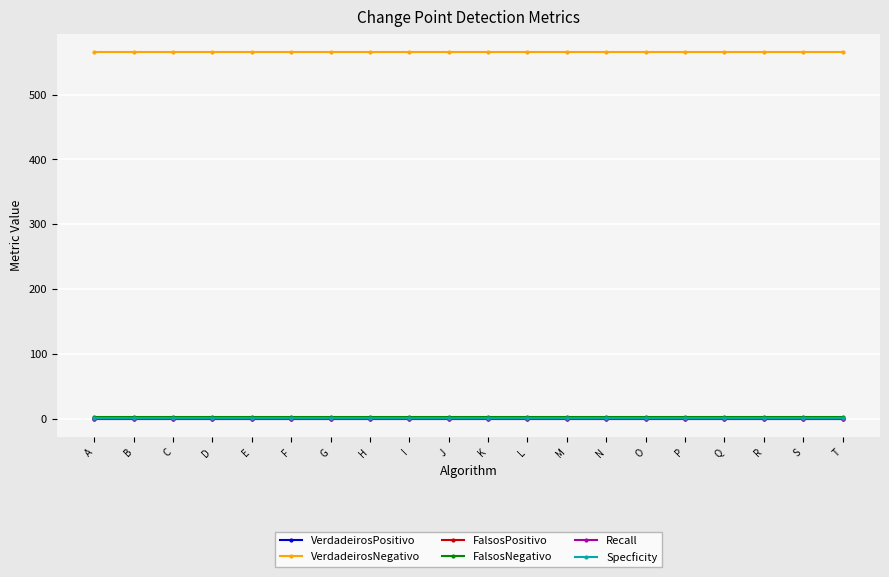

Is this an area chart (filled region under the line)?

No